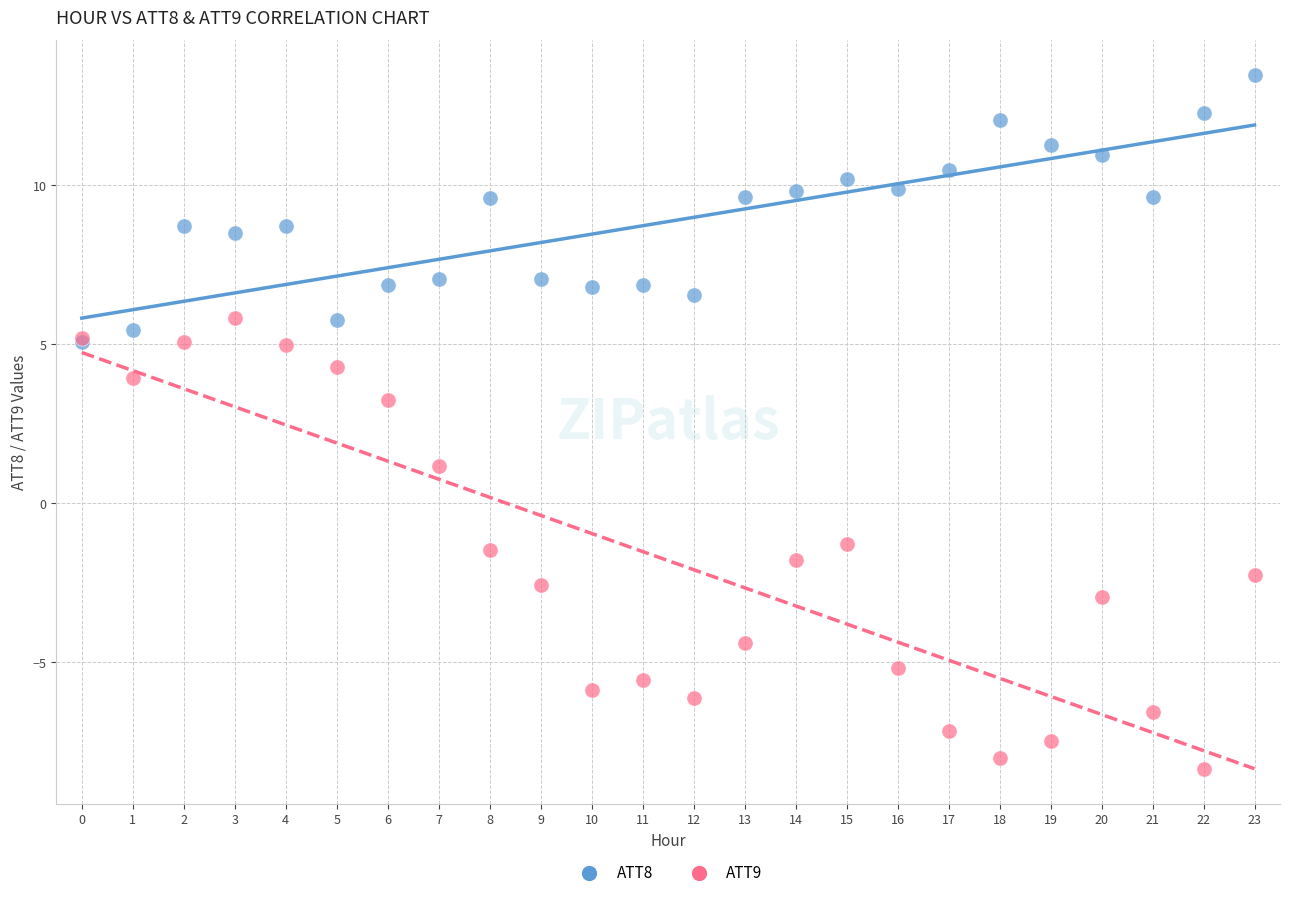

Across all series, what Y value is closest to 2?

1.2